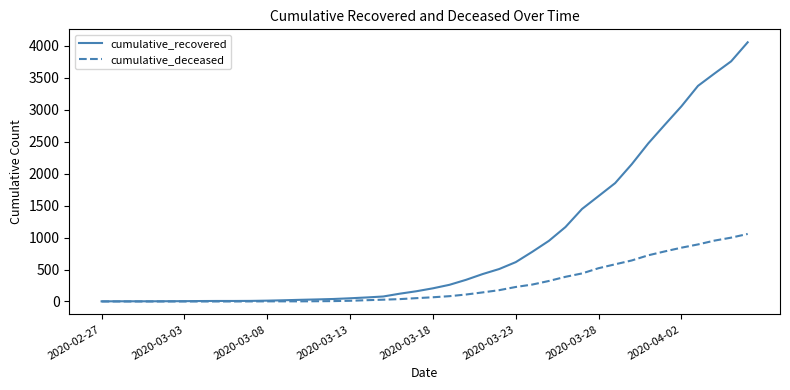

Which series has the widest spread of values?

cumulative_recovered